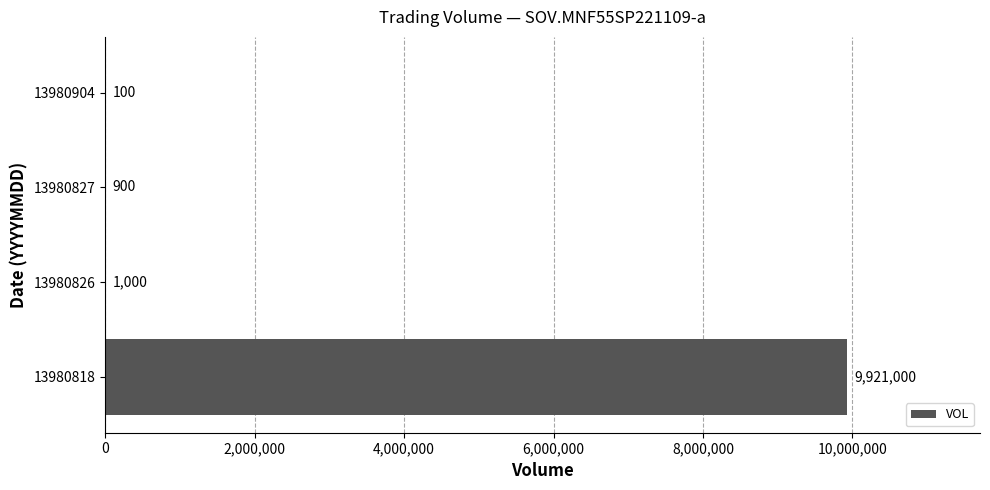

Is it true that the value at 13980818 is 13740601?

False